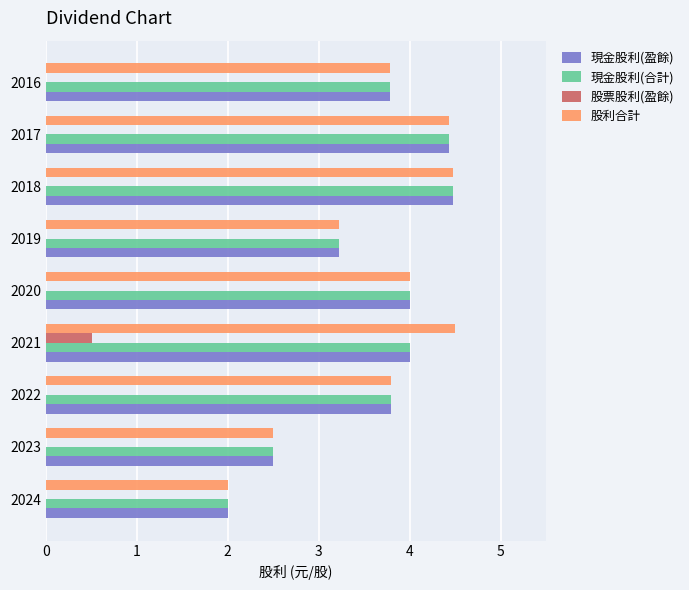

How many 股票股利(盈餘) values are between 0 and 1?

9